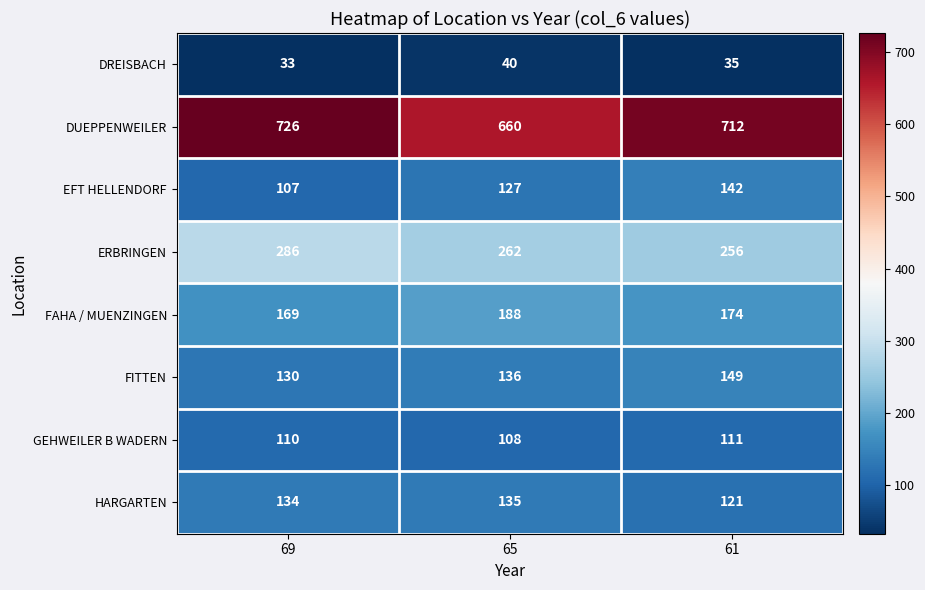

What is the average value of the EFT HELLENDORF series?

125